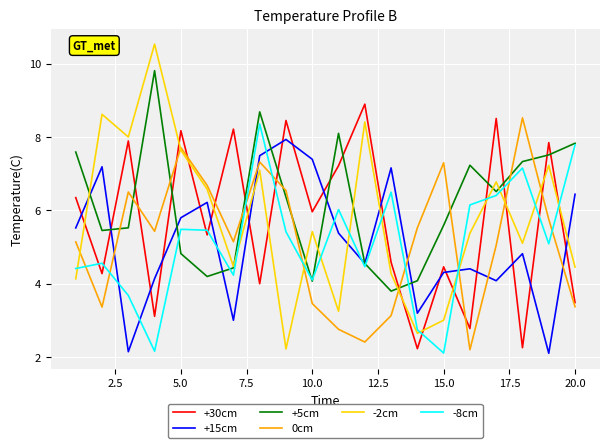

What is the smallest value displayed?

2.1